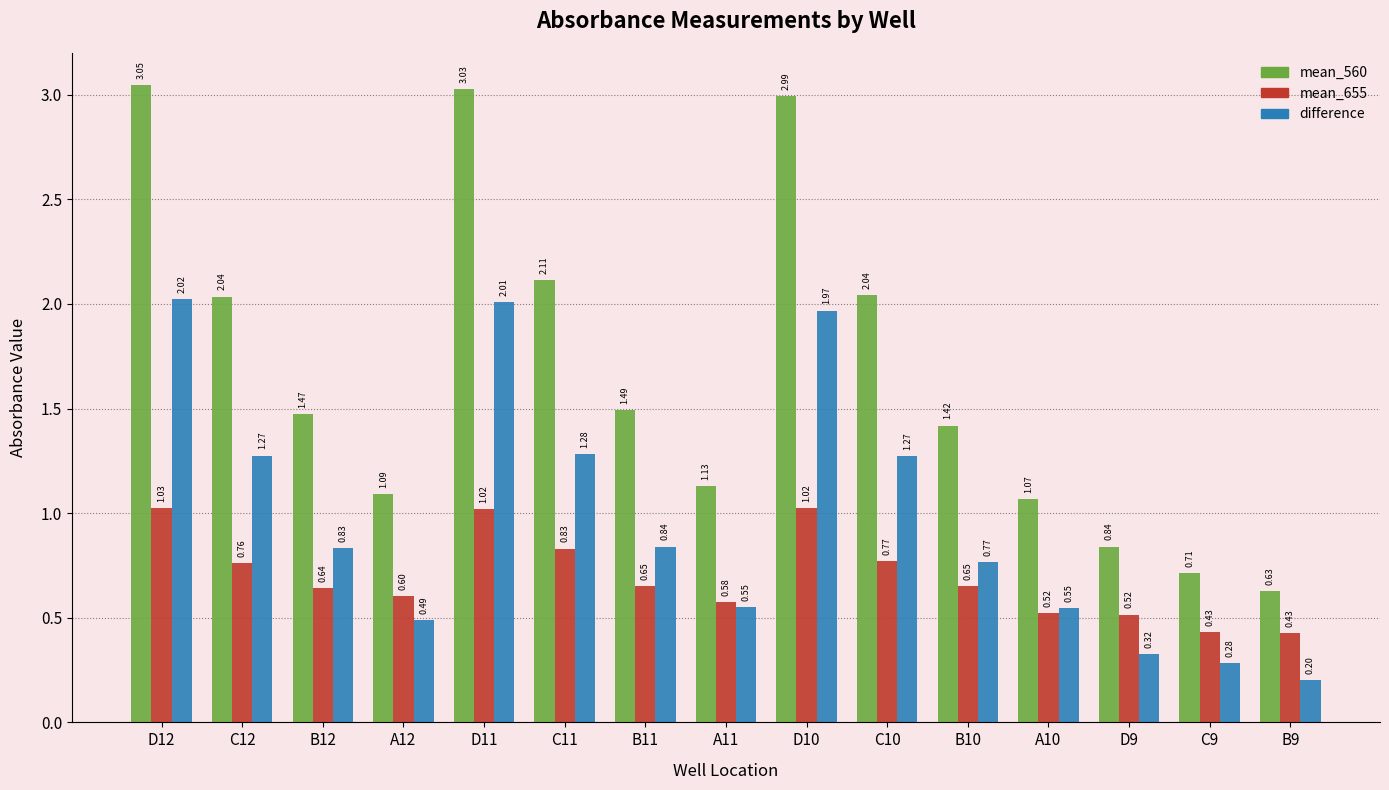

At which label is difference closest to 1?

B11